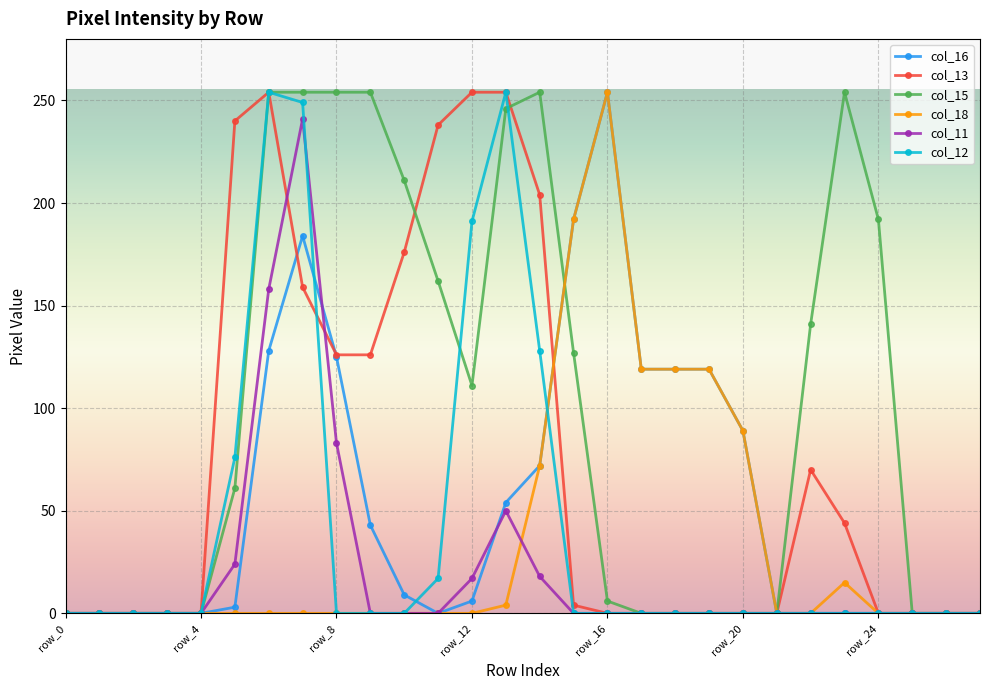

True or false: col_13 has more than 1 interior local peaks.

True